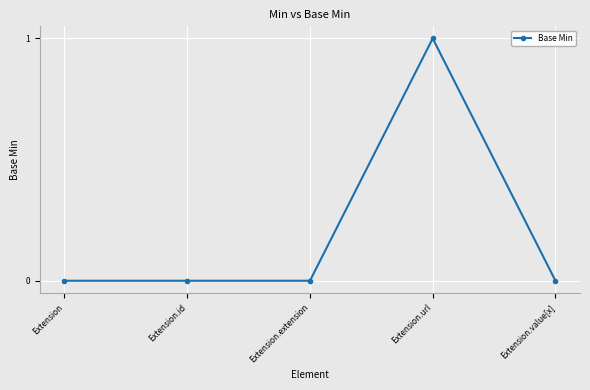

What is the sum of all values?

1